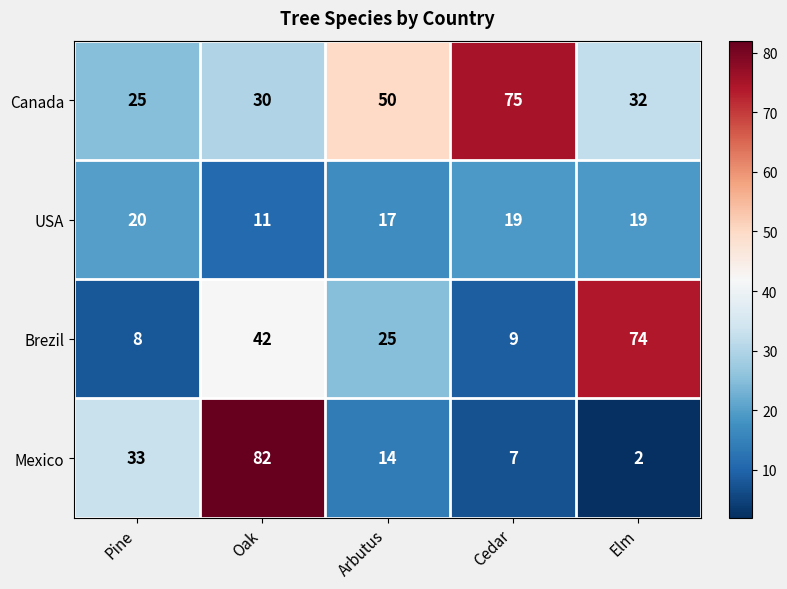

What is the difference between the maximum and minimum values in the Brezil series?

66